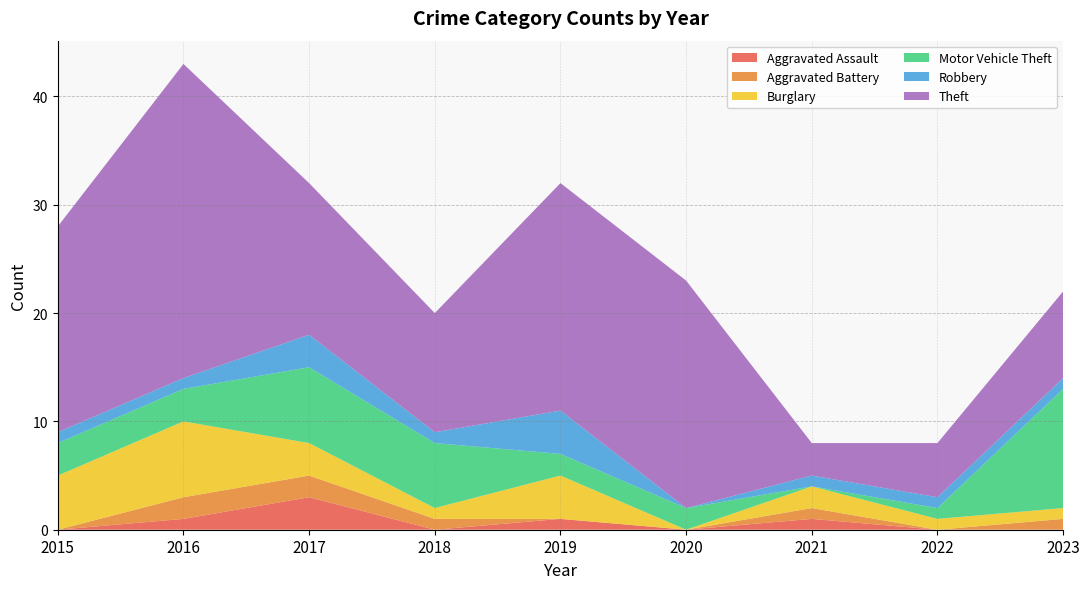

Reading left to right, extract all data points from this chart.

Aggravated Assault: 0	1	3	0	1	0	1	0	0
Aggravated Battery: 0	2	2	1	0	0	1	0	1
Burglary: 5	7	3	1	4	0	2	1	1
Motor Vehicle Theft: 3	3	7	6	2	2	0	1	11
Robbery: 1	1	3	1	4	0	1	1	1
Theft: 19	29	14	11	21	21	3	5	8